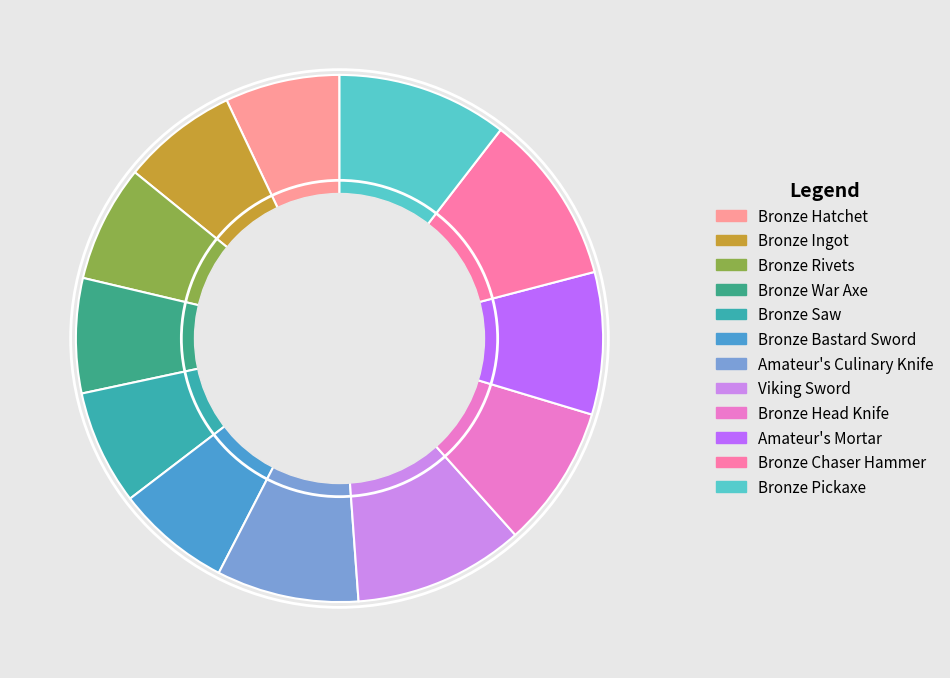

How many segments does this pie chart have?

12